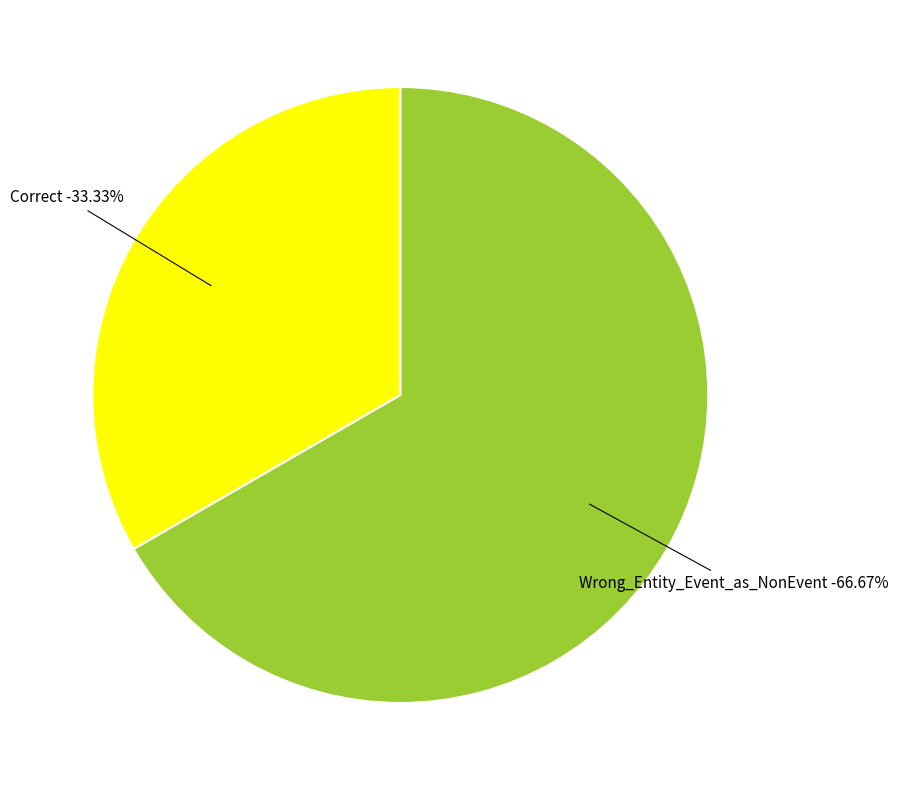

Which category has the biggest portion of the pie?

Wrong_Entity_Event_as_NonEvent